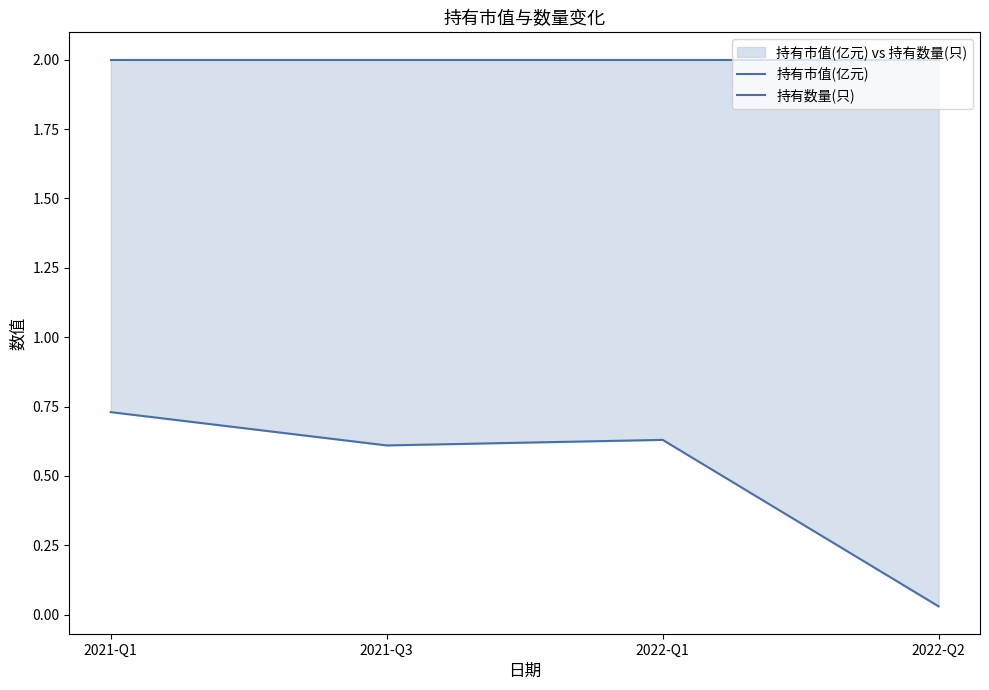

At 2022-Q2, list the series in order from largest to smallest.

持有数量(只), 持有市值(亿元)